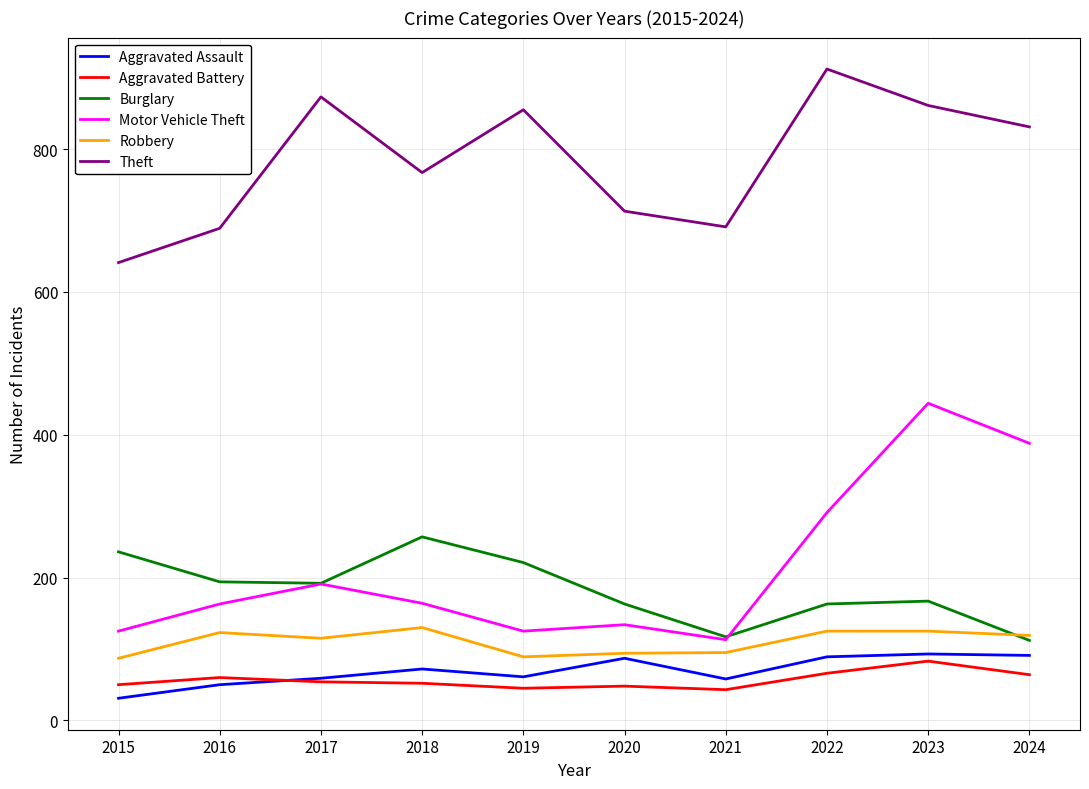

Which series has the widest spread of values?

Motor Vehicle Theft